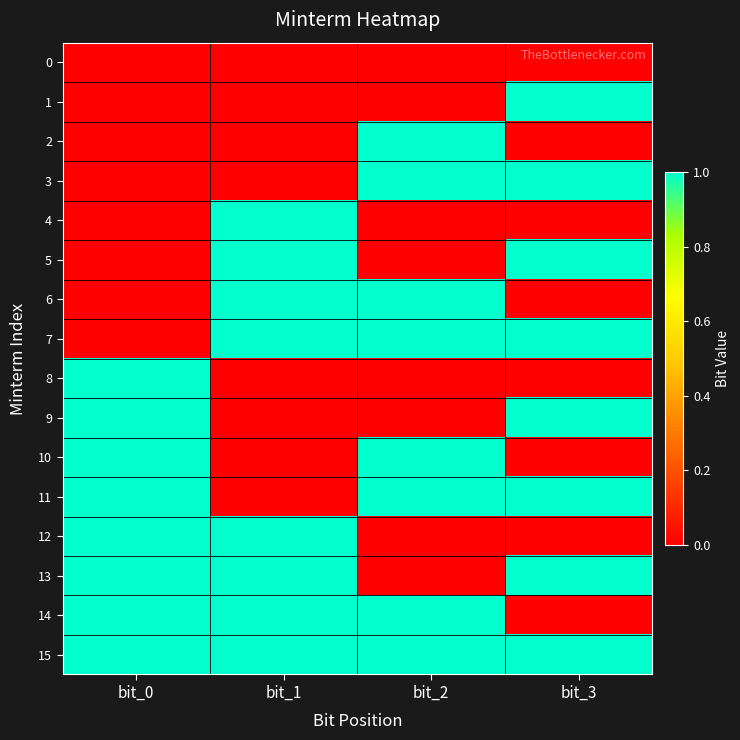

Reading right to left, list all the values displayed in this chart.

0: bit_3=0	bit_2=0	bit_1=0	bit_0=0
1: bit_3=1	bit_2=0	bit_1=0	bit_0=0
2: bit_3=0	bit_2=1	bit_1=0	bit_0=0
3: bit_3=1	bit_2=1	bit_1=0	bit_0=0
4: bit_3=0	bit_2=0	bit_1=1	bit_0=0
5: bit_3=1	bit_2=0	bit_1=1	bit_0=0
6: bit_3=0	bit_2=1	bit_1=1	bit_0=0
7: bit_3=1	bit_2=1	bit_1=1	bit_0=0
8: bit_3=0	bit_2=0	bit_1=0	bit_0=1
9: bit_3=1	bit_2=0	bit_1=0	bit_0=1
10: bit_3=0	bit_2=1	bit_1=0	bit_0=1
11: bit_3=1	bit_2=1	bit_1=0	bit_0=1
12: bit_3=0	bit_2=0	bit_1=1	bit_0=1
13: bit_3=1	bit_2=0	bit_1=1	bit_0=1
14: bit_3=0	bit_2=1	bit_1=1	bit_0=1
15: bit_3=1	bit_2=1	bit_1=1	bit_0=1